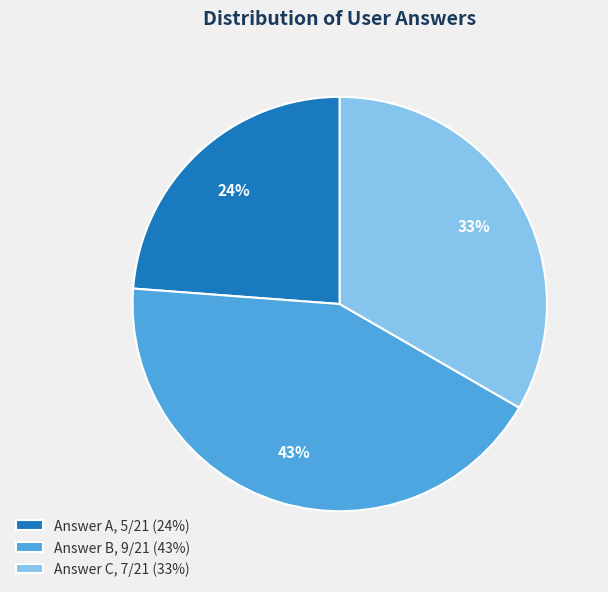

Is it true that Answer A, 5/21 (24%) is 24% of the pie?

True